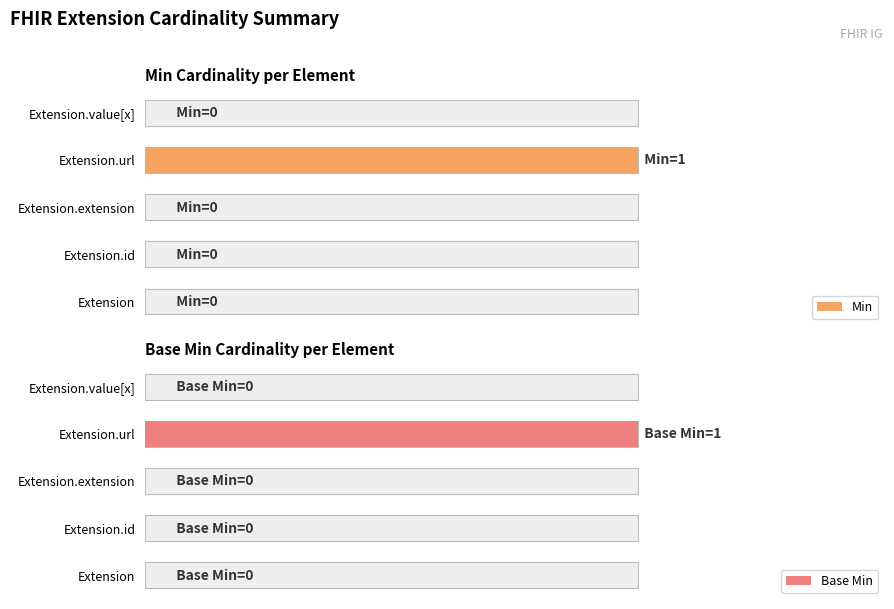

Rank the series by their maximum value, from lowest to highest.

Min, Base Min